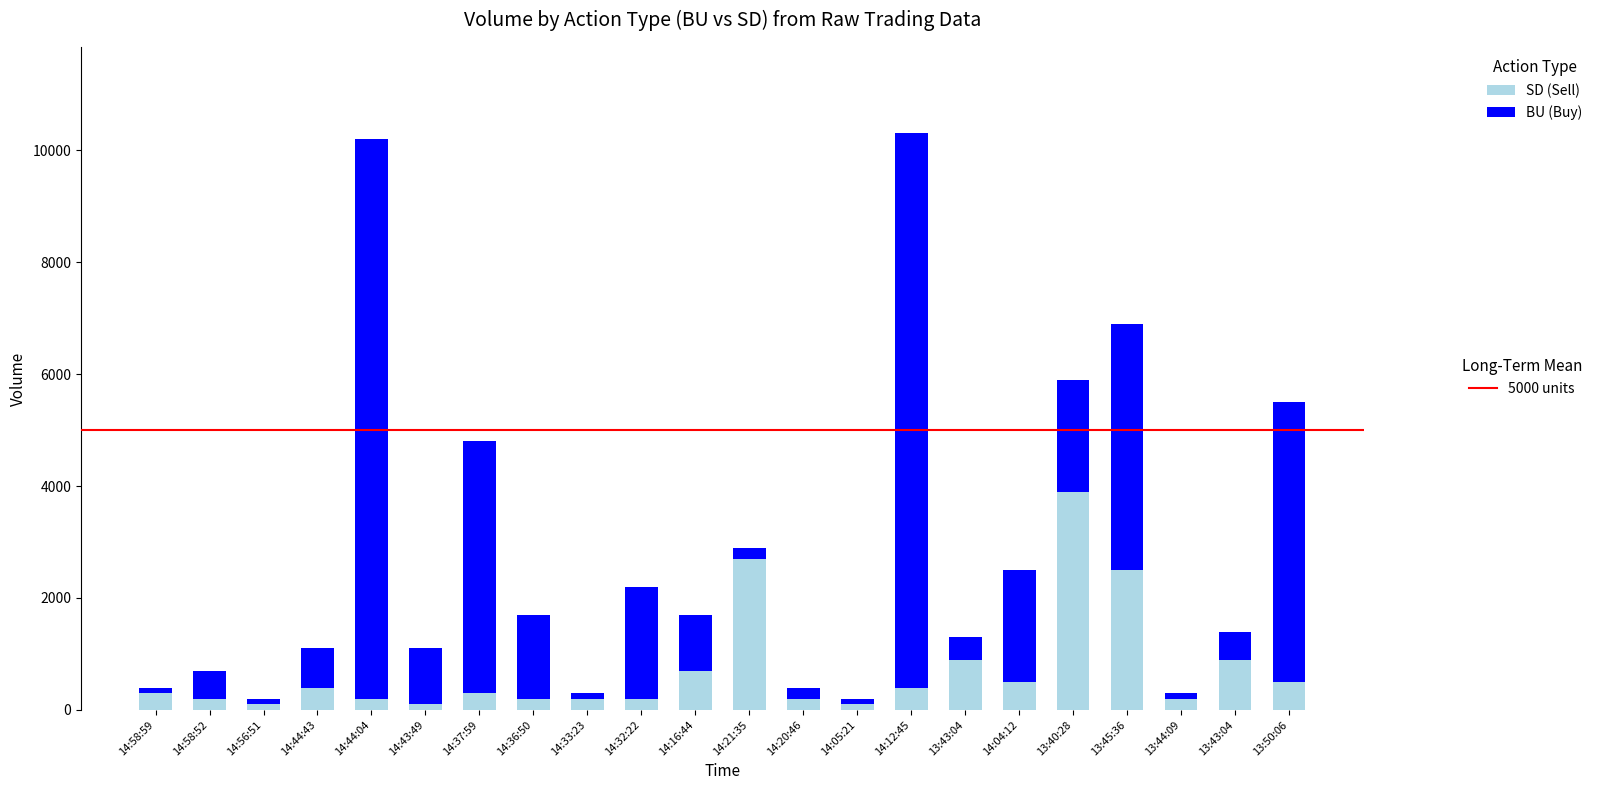

How many bars are there in total?

22